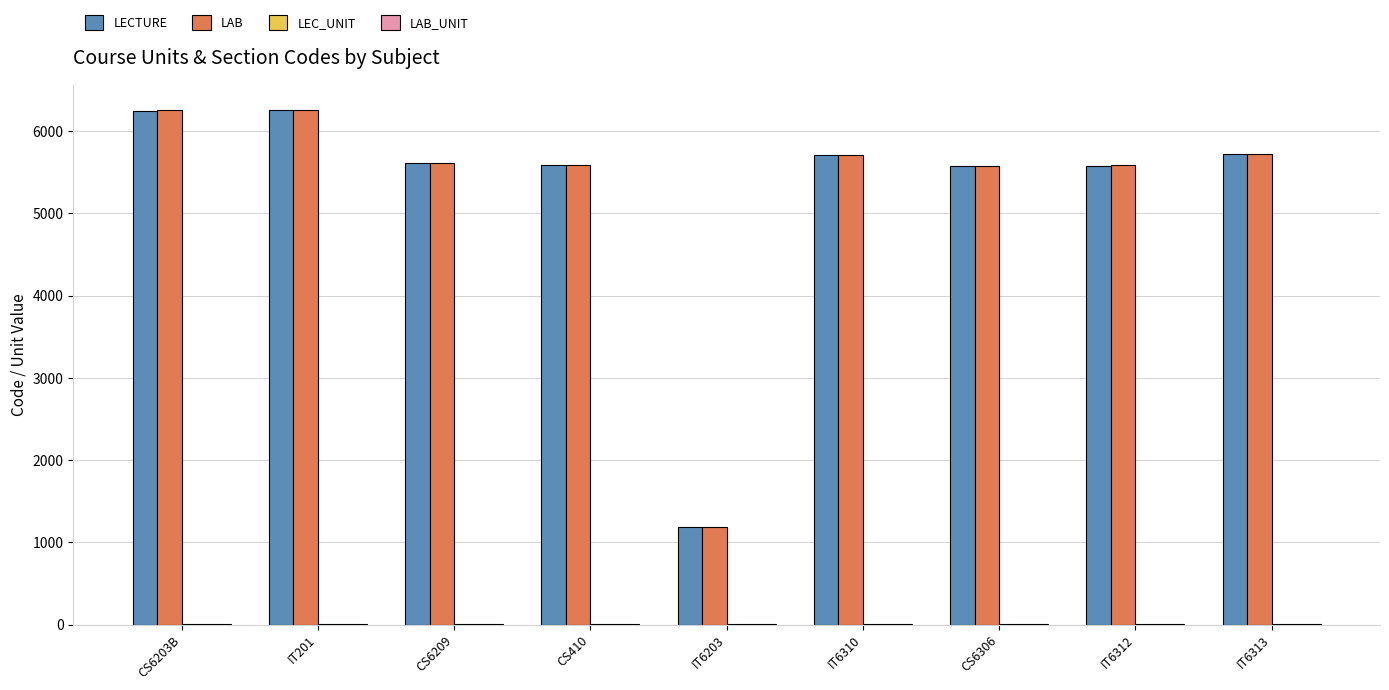

Which series changed the most between IT6203 and CS6306?

LECTURE